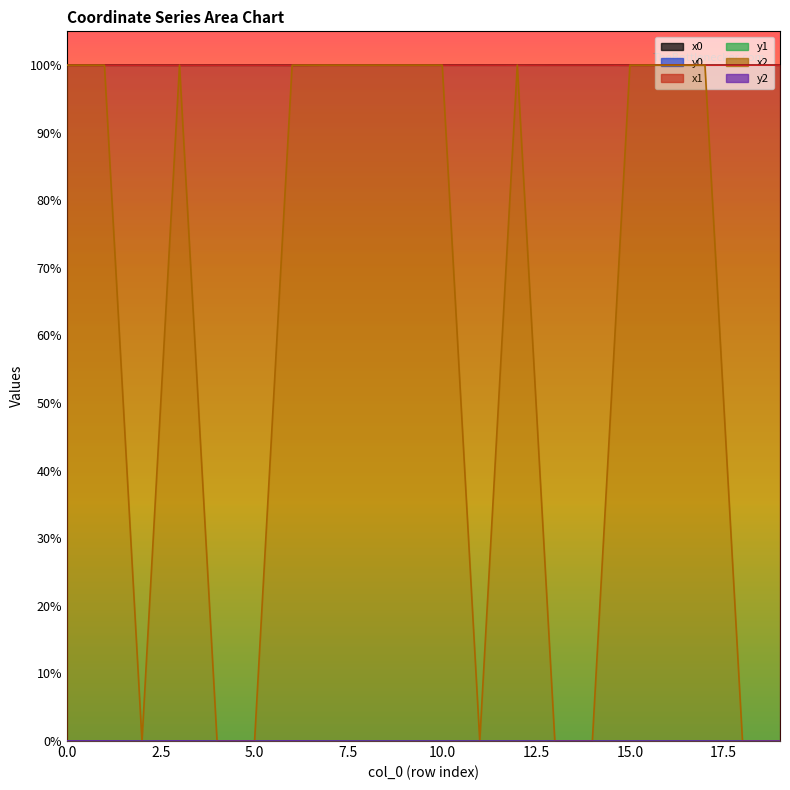

How many interior local peaks does the x2 series have?

5